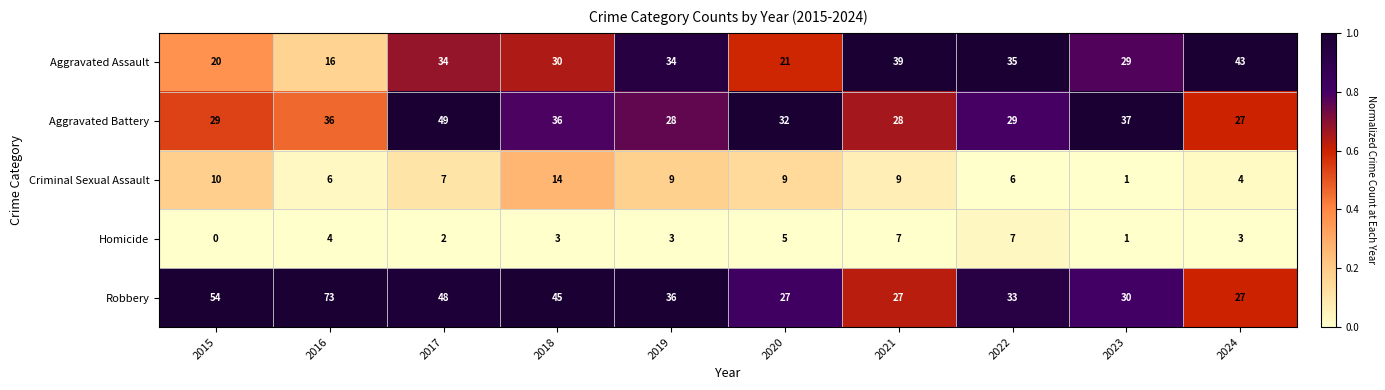

At which label does Aggravated Battery first exceed 32?

2016